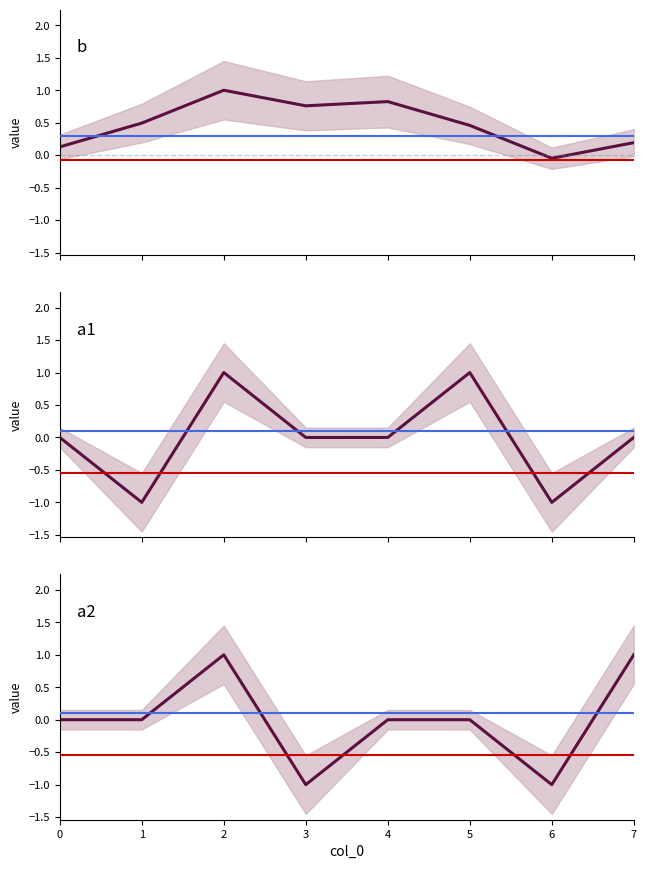

Is this an area chart (filled region under the line)?

No